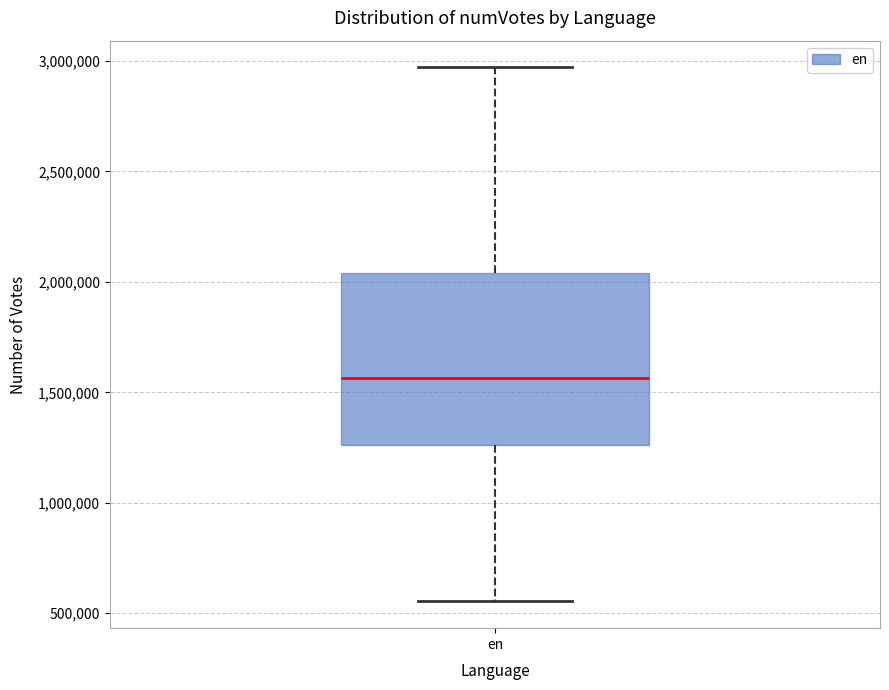

Read this box plot against the y-axis: the position of the median line, the range covered by the box, and the ends of both whiskers. The values are not printed on the chart, so give them approximately, as read against the axis.

median 1550000, box 1250000 to 2050000, whiskers 550000 to 2950000